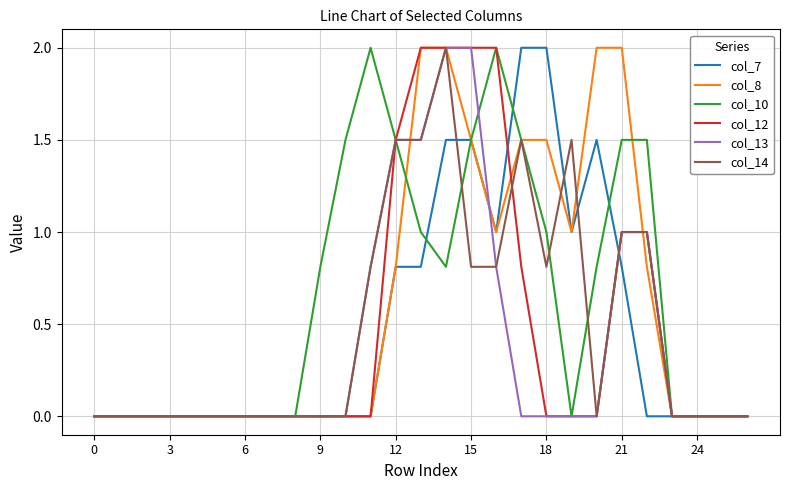

What is the greatest value displayed?

2.0